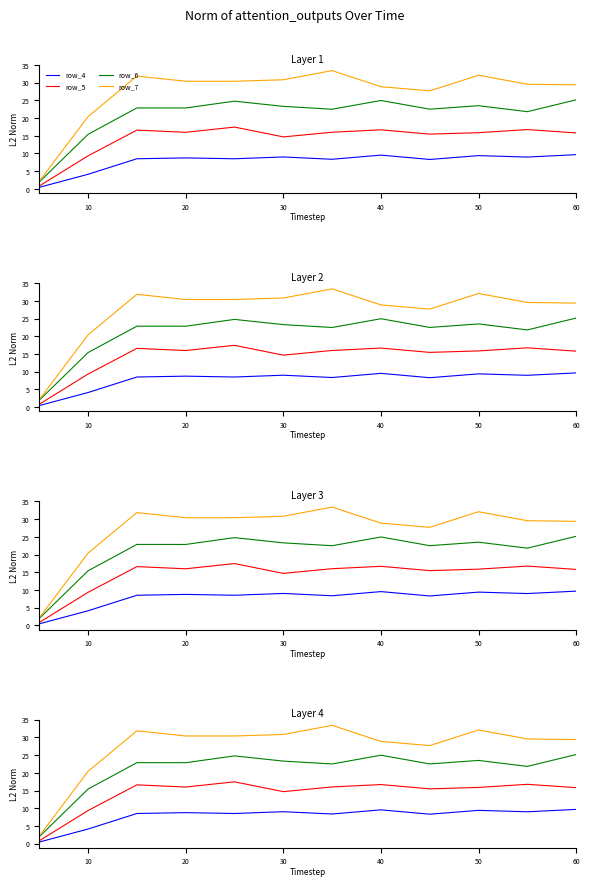

Does the chart display data point markers on the line(s)?

No